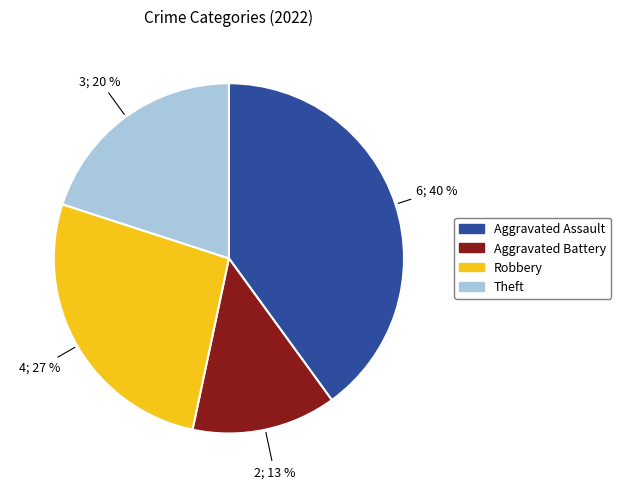

Is Aggravated Battery the majority of the pie?

No